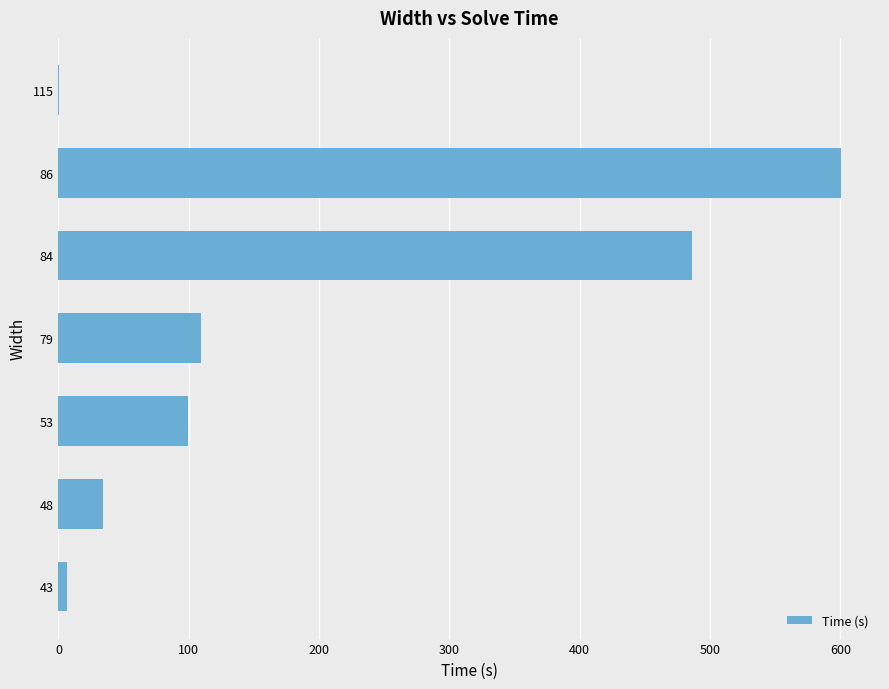

At which label is the value closest to 300?

84